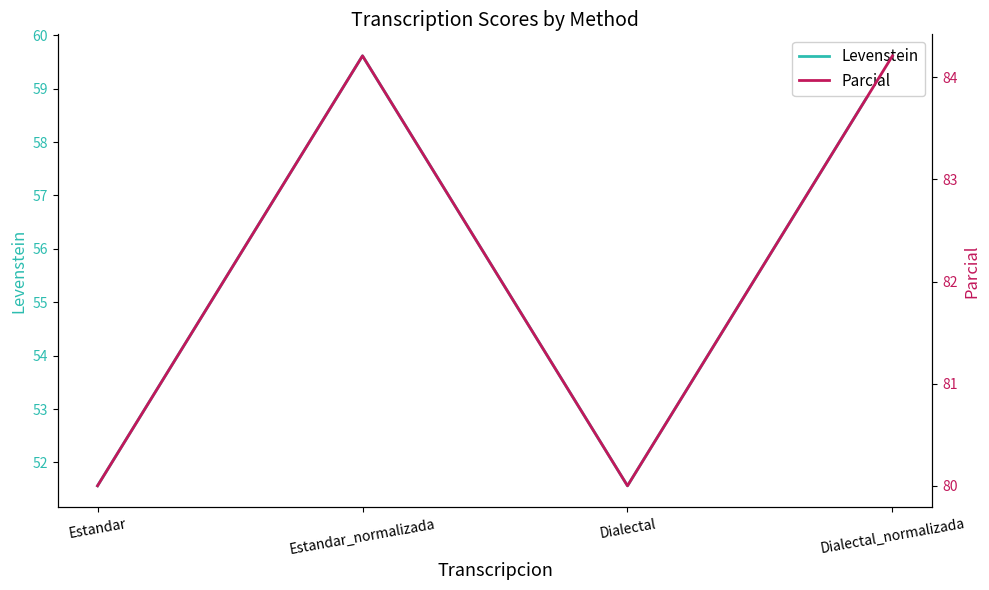

What is the maximum value shown in the chart?

84.2